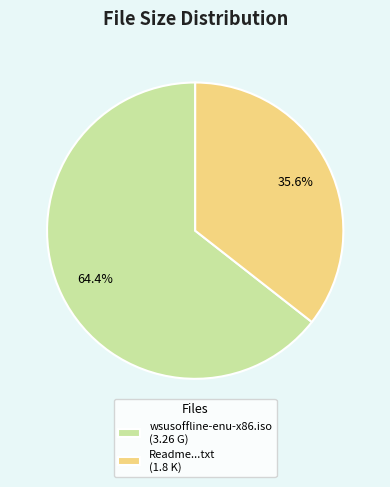

Which has a higher value, wsusoffline-enu-x86.iso (3.26 G) or Readme...txt (1.8 K)?

wsusoffline-enu-x86.iso (3.26 G)